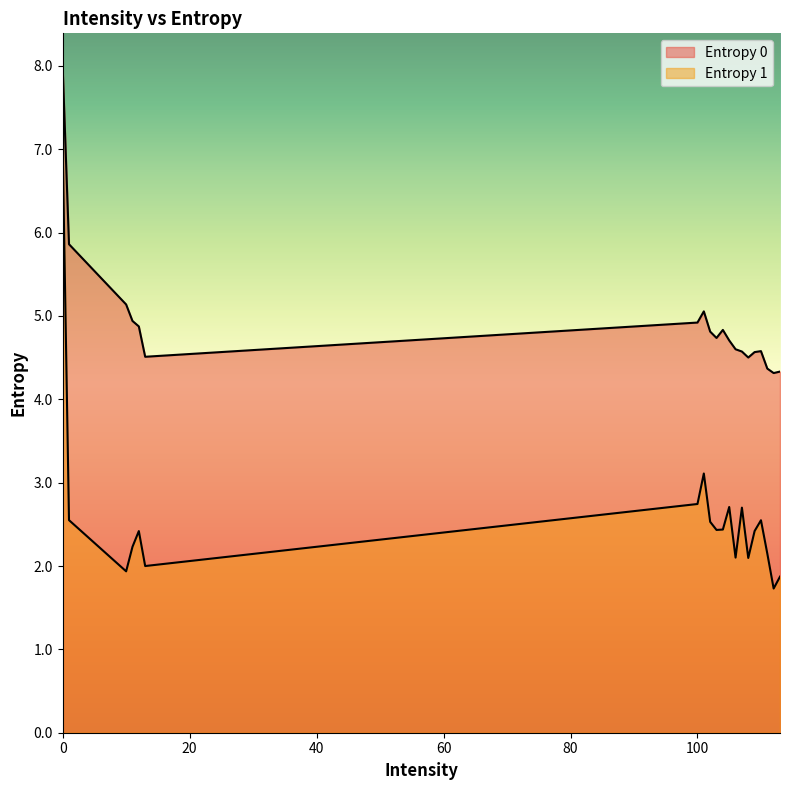

True or false: Entropy 1 and Entropy 0 intersect in this chart.

False